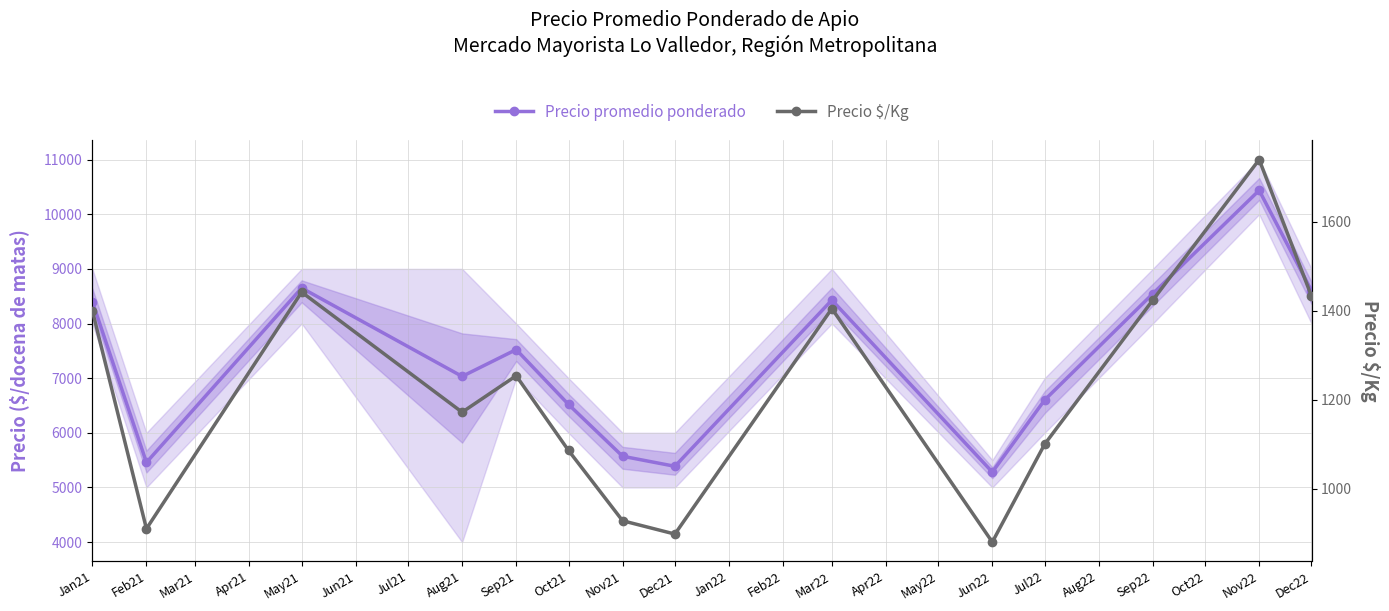

What is the total value across all series at Aug21?

8204